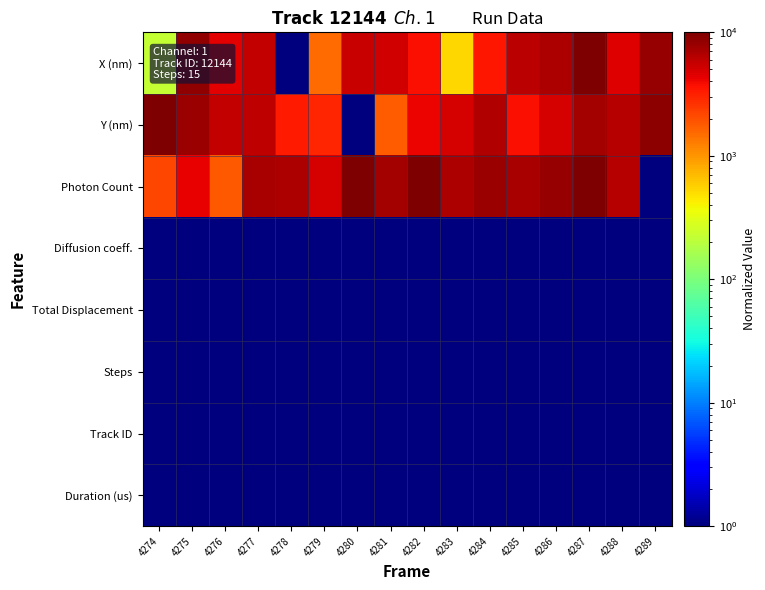

Count the number of categories in the chart.

16